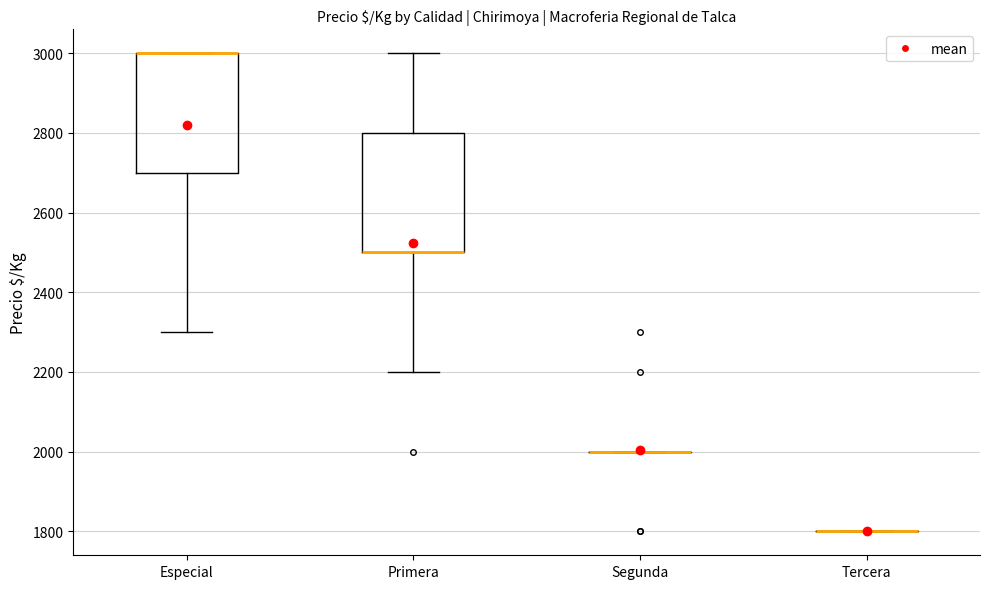

Reading left to right, read every box against the y-axis: the position of its median line, the range the box covers, and the ends of its whiskers. The values are not printed on the chart, so give them approximately, as read against the axis.

Especial: median 3000 (drawn on the box's upper edge), box 2700 to 3000, whiskers 2300 to 3000
Primera: median 2500 (drawn on the box's lower edge), box 2500 to 2800, whiskers 2200 to 3000
Segunda: box collapsed to a line at 2000, whiskers 2000 to 2000
Tercera: box collapsed to a line at 1800, whiskers 1800 to 1800